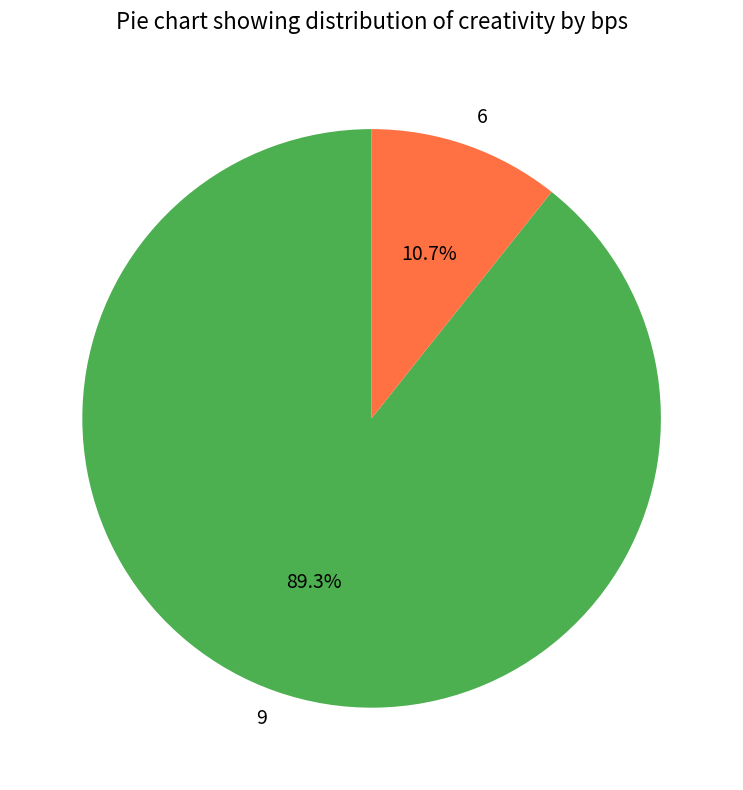

Which has a higher value, 6 or 9?

9